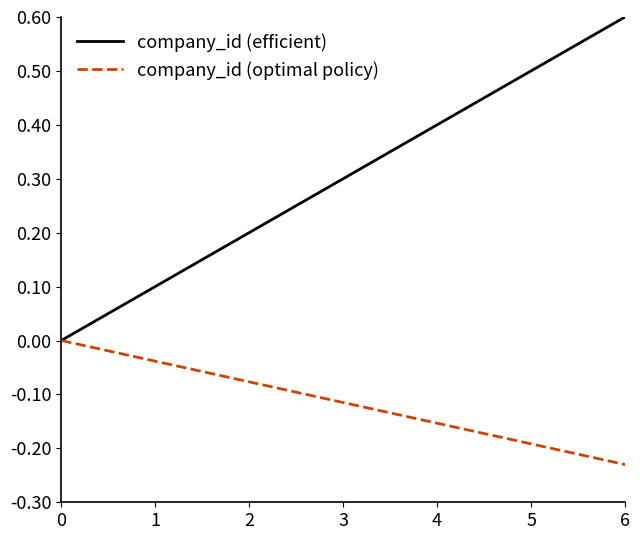

Rank the series by their average value, from highest to lowest.

company_id (efficient), company_id (optimal policy)